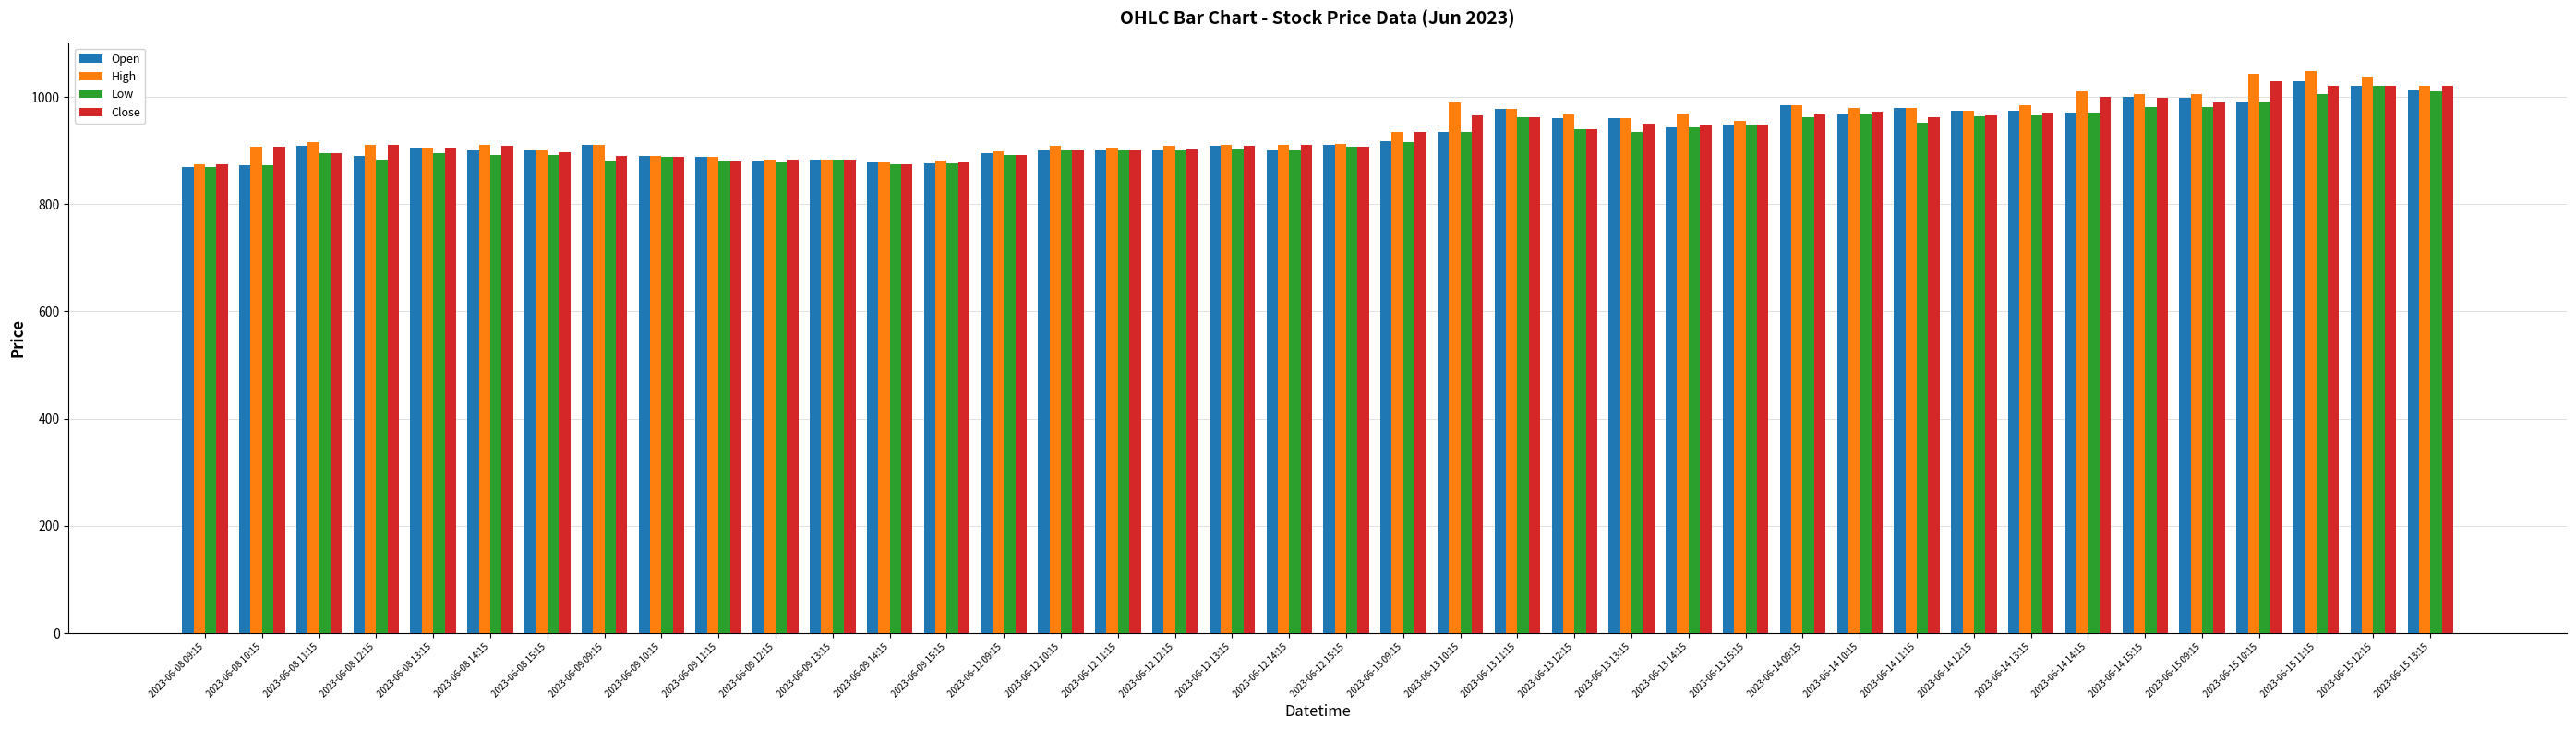

What is the sum of all Low values?

37007.0